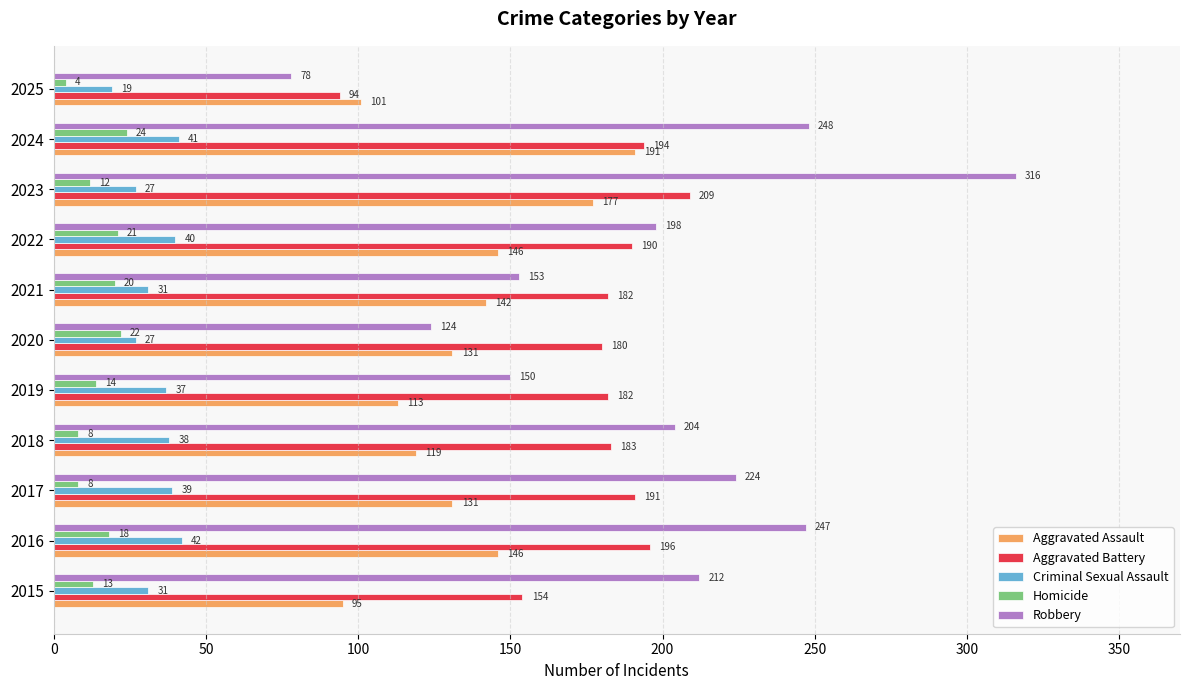

At which category is the sum across all series the highest?

2023